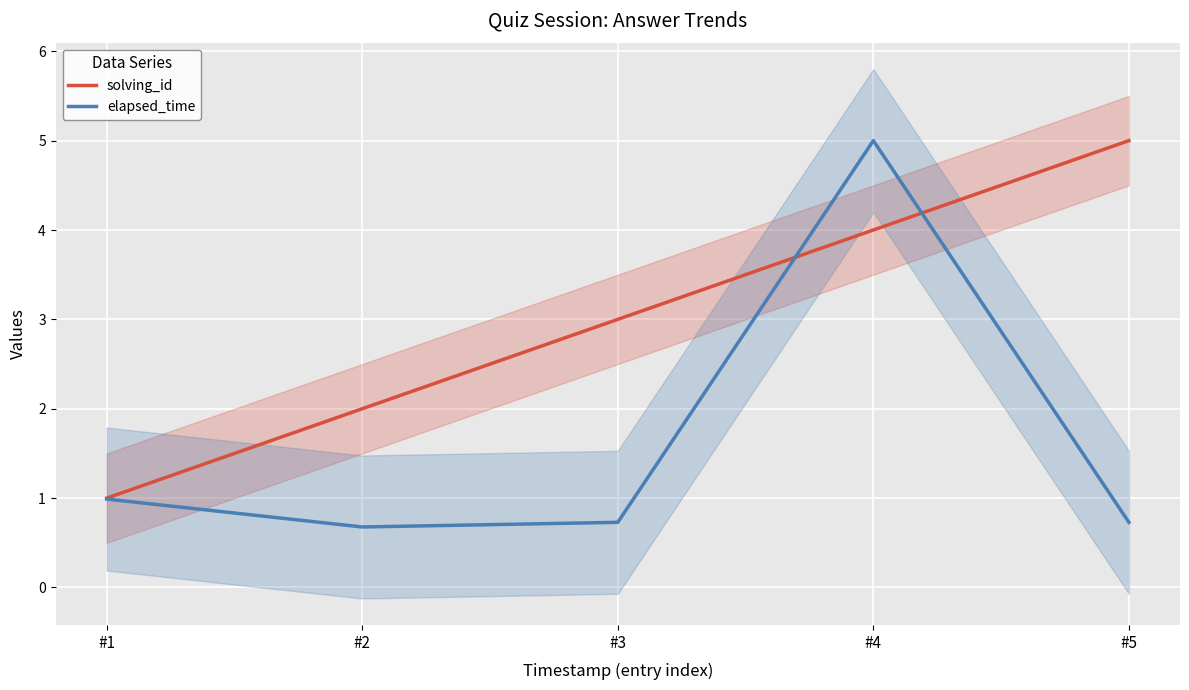

Reading right to left, transcribe all the data shown in this chart.

solving_id: 5.0	4.0	3.0	2.0	1.0
elapsed_time: 0.7	5.0	0.7	0.7	1.0